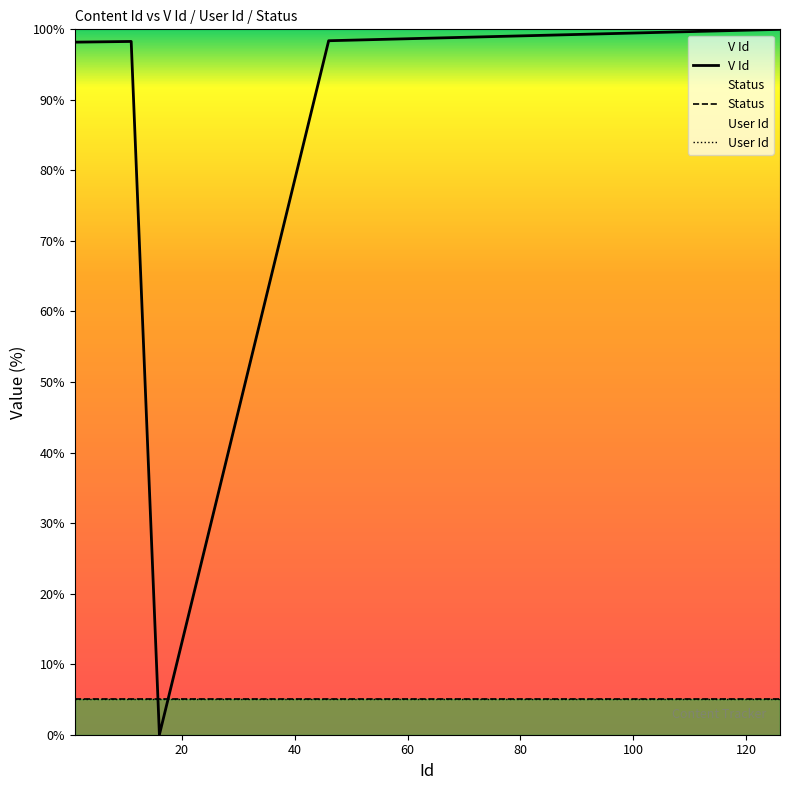

At how many categories does at least one series exceed 28?

19